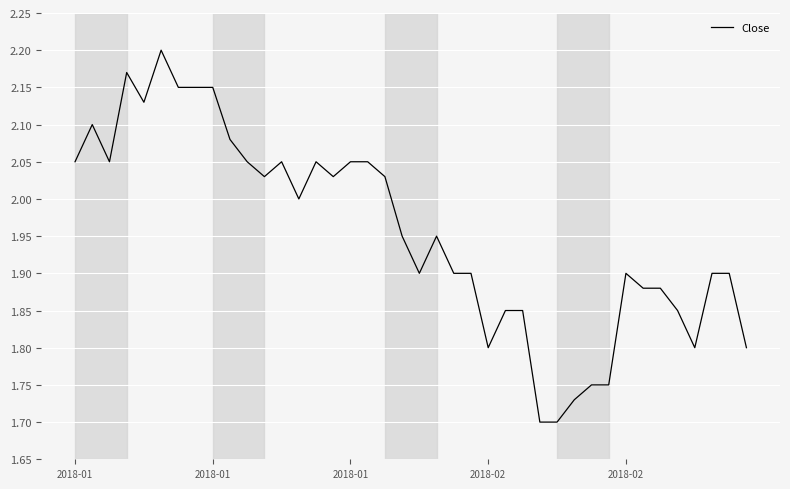

What is the difference between the maximum and minimum values?

0.5